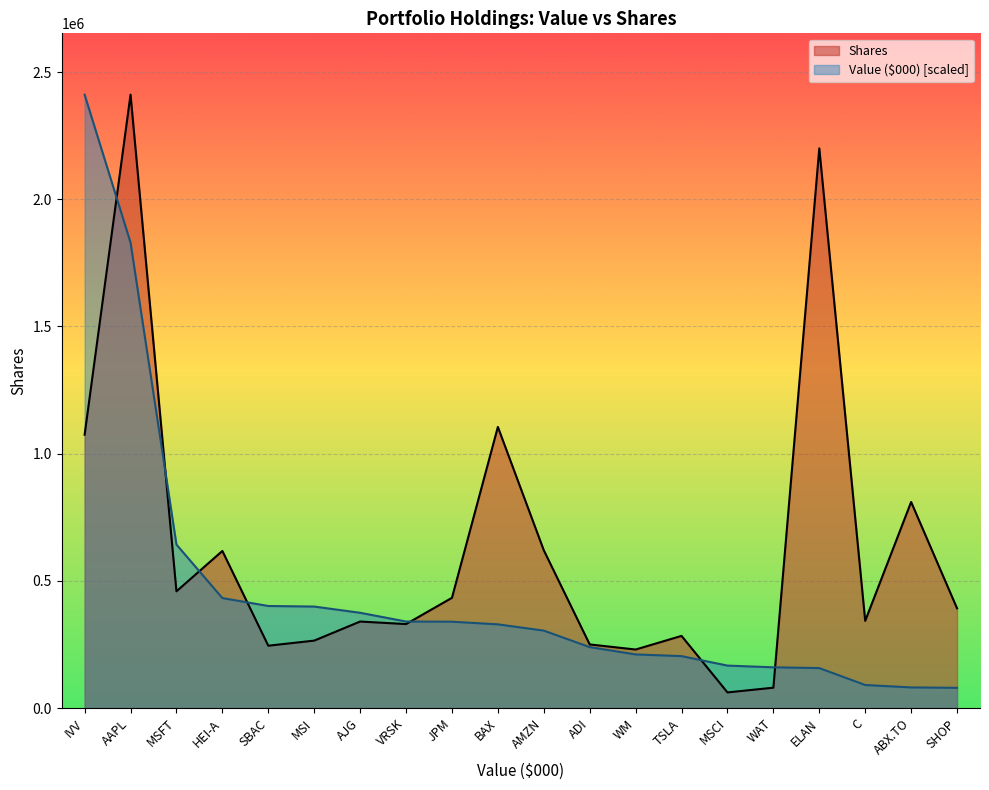

Between which two adjacent categories do Value ($000) and Shares first intersect?

IVV and AAPL